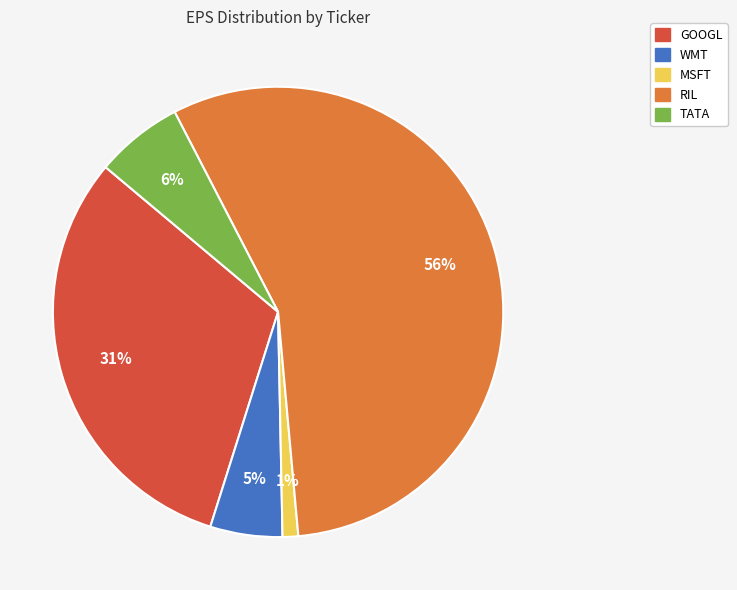

True or false: RIL accounts for 46% of the total.

False